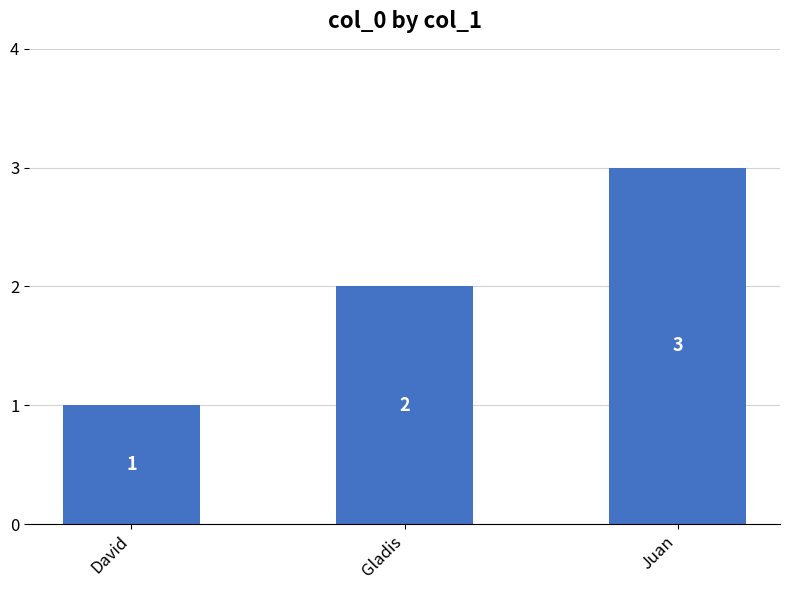

Which label corresponds to the smallest value in the chart?

David